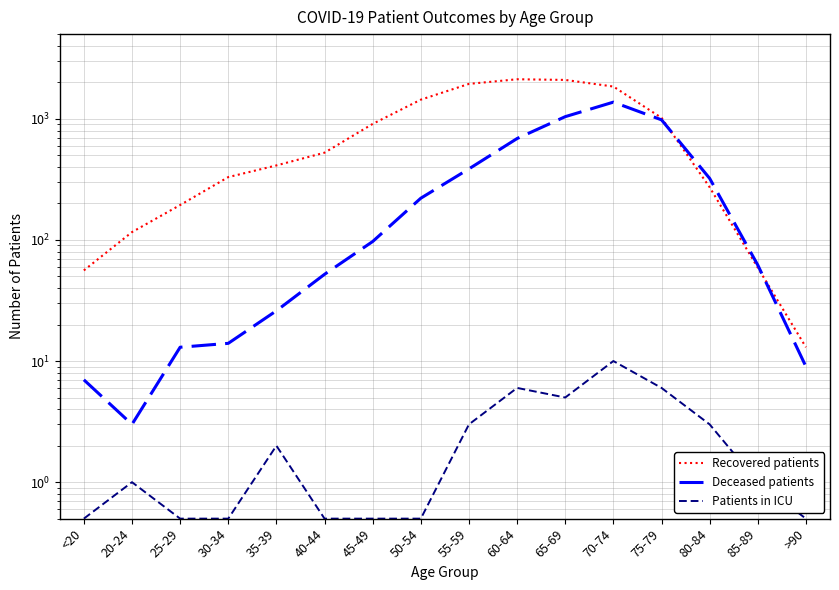

Is this an area chart (filled region under the line)?

No